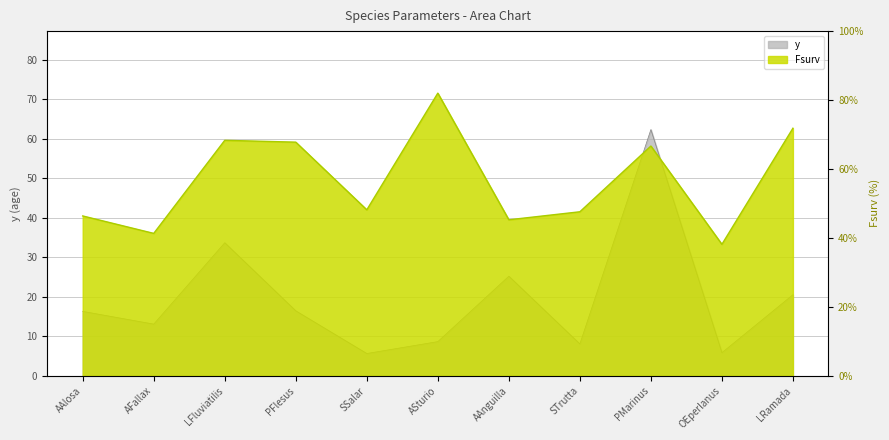

What is the label of the 7th point from the right?

SSalar